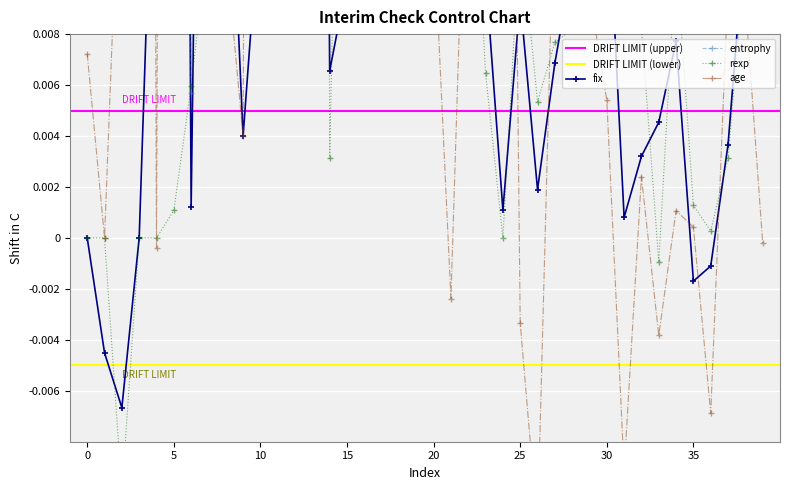

What is the value of the fix point at the 8th from the left?

0.1